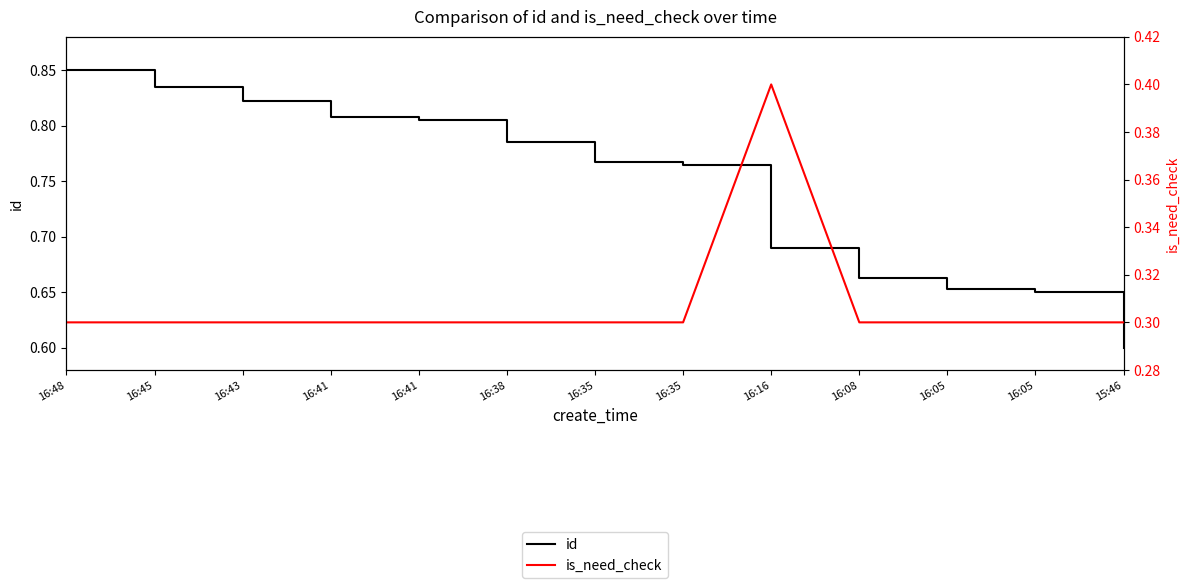

What is the label of the 2nd point from the right?

16:05